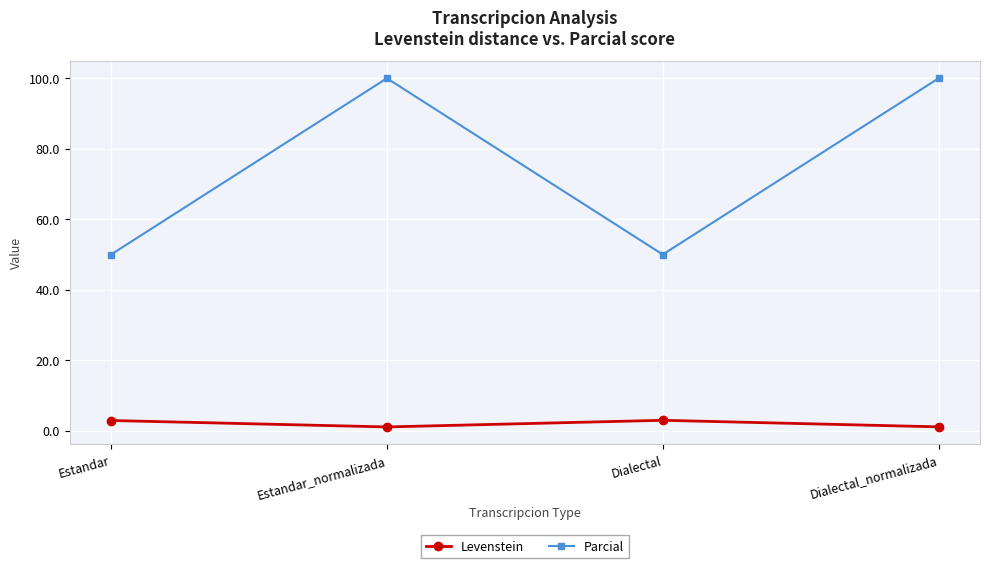

Where is the first local maximum for Levenstein?

Dialectal